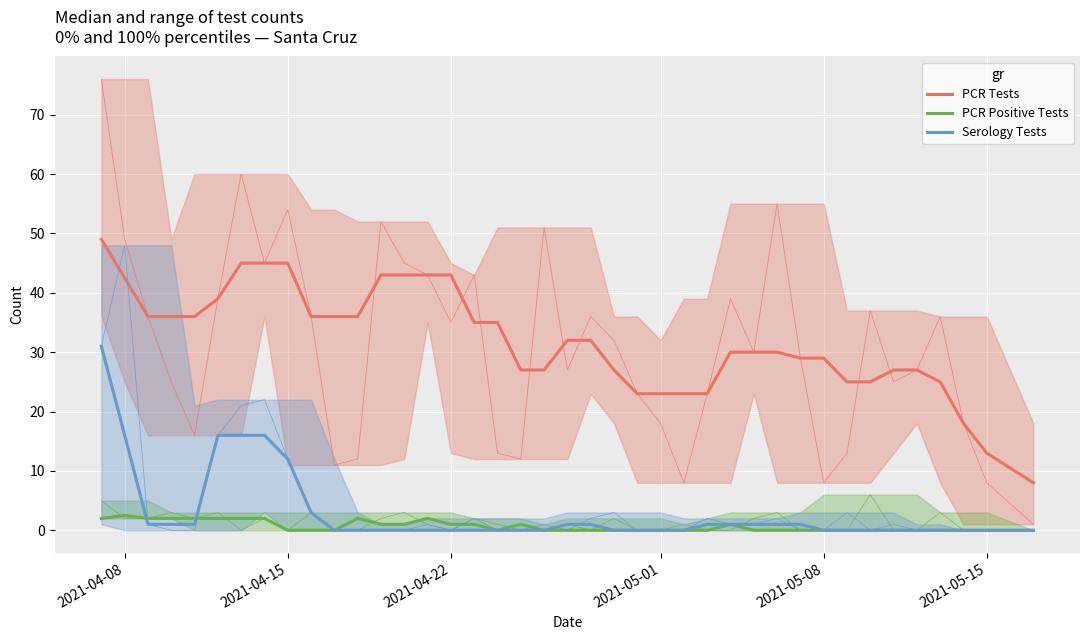

True or false: PCR Tests and Serology Tests cross at least once.

False